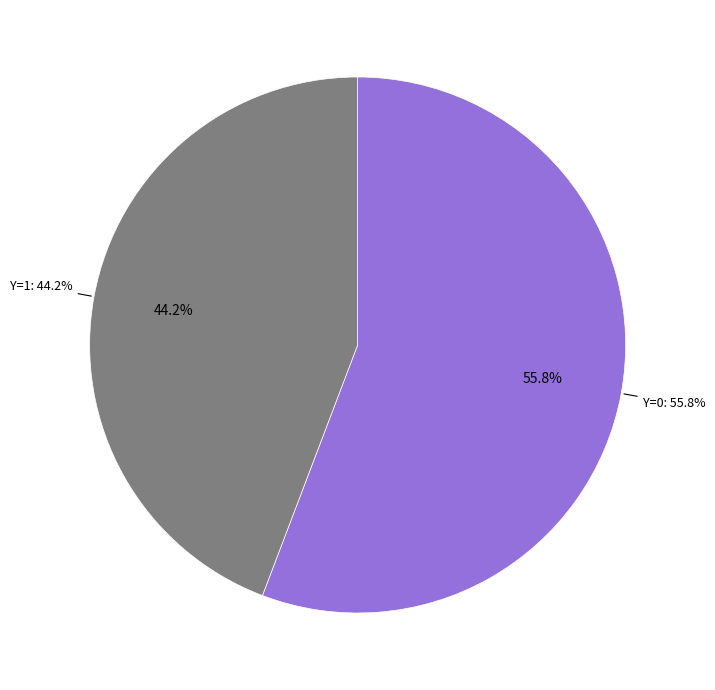

Does Y=1 account for over 50% of the chart?

No